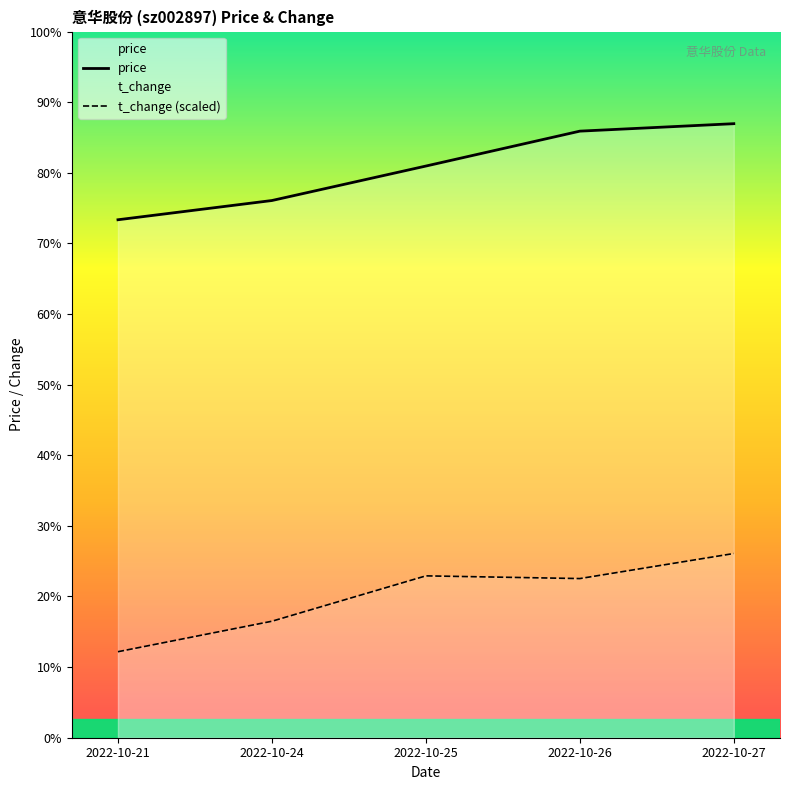

True or false: price and t_change (scaled) cross at least once.

False